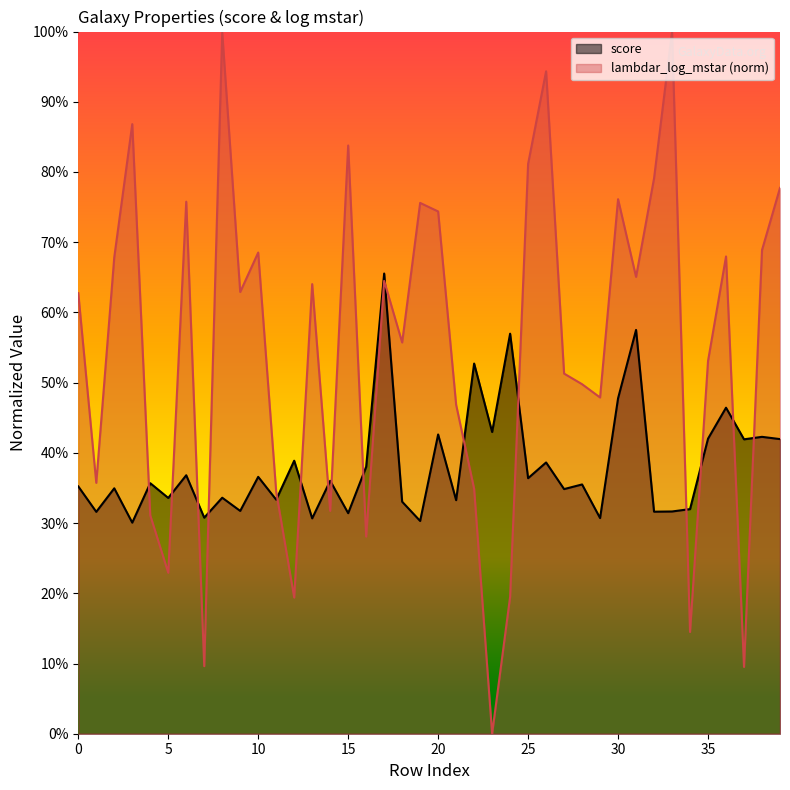

Where is lambdar_log_mstar nearest to the value 0?

23